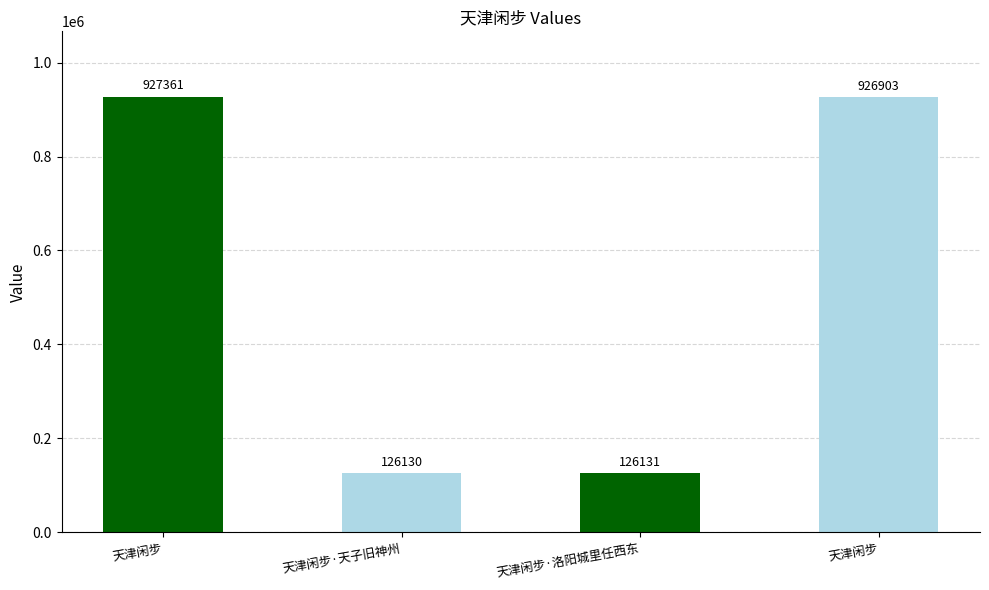

Approximately how many times larger is the value at 天津闲步·天子旧神州 compared to 天津闲步?

0.1